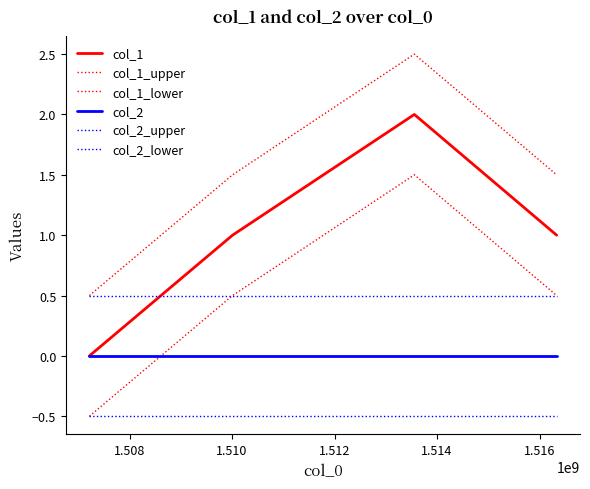

What is the difference between the maximum and minimum values in the col_1_upper series?

2.0